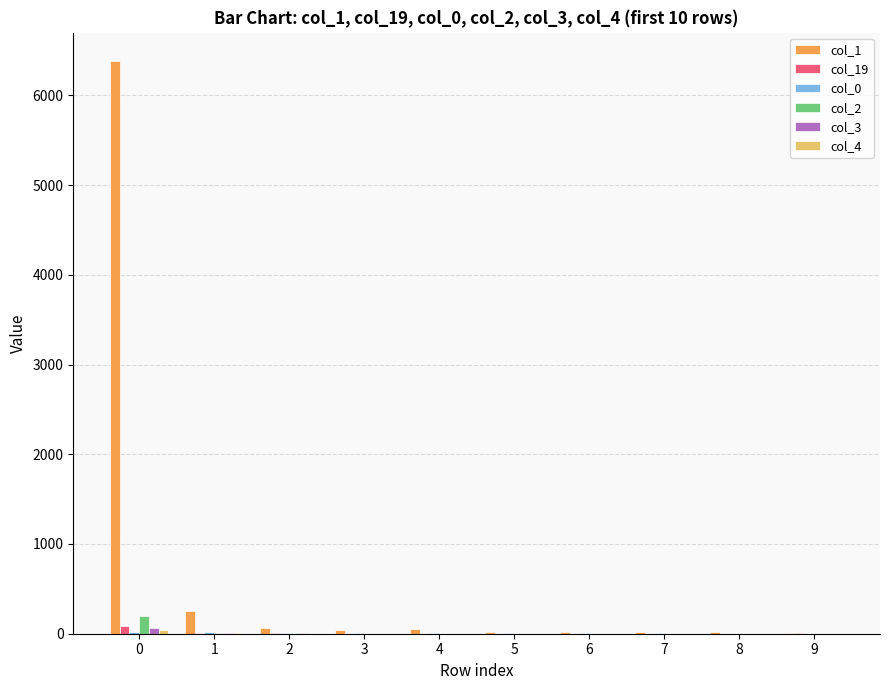

How many series are shown in this chart?

6